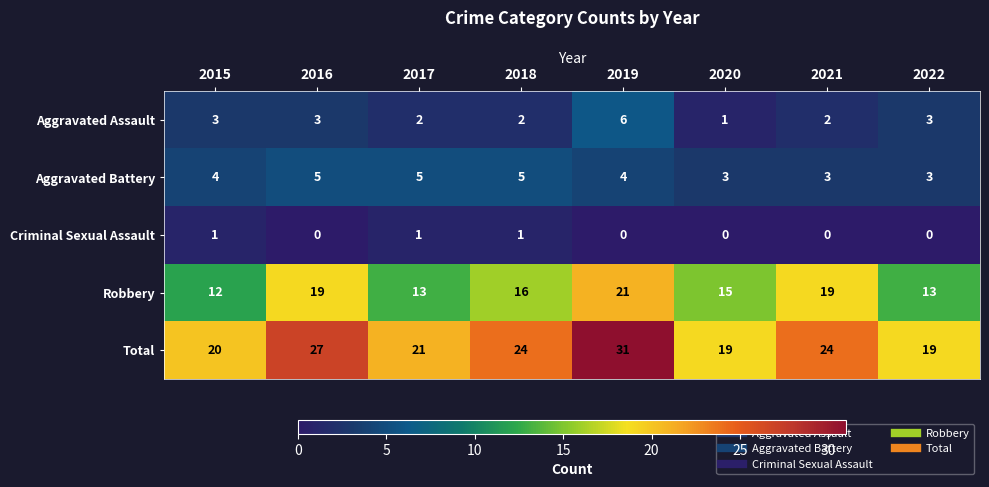

How many distinct data groups are displayed?

5